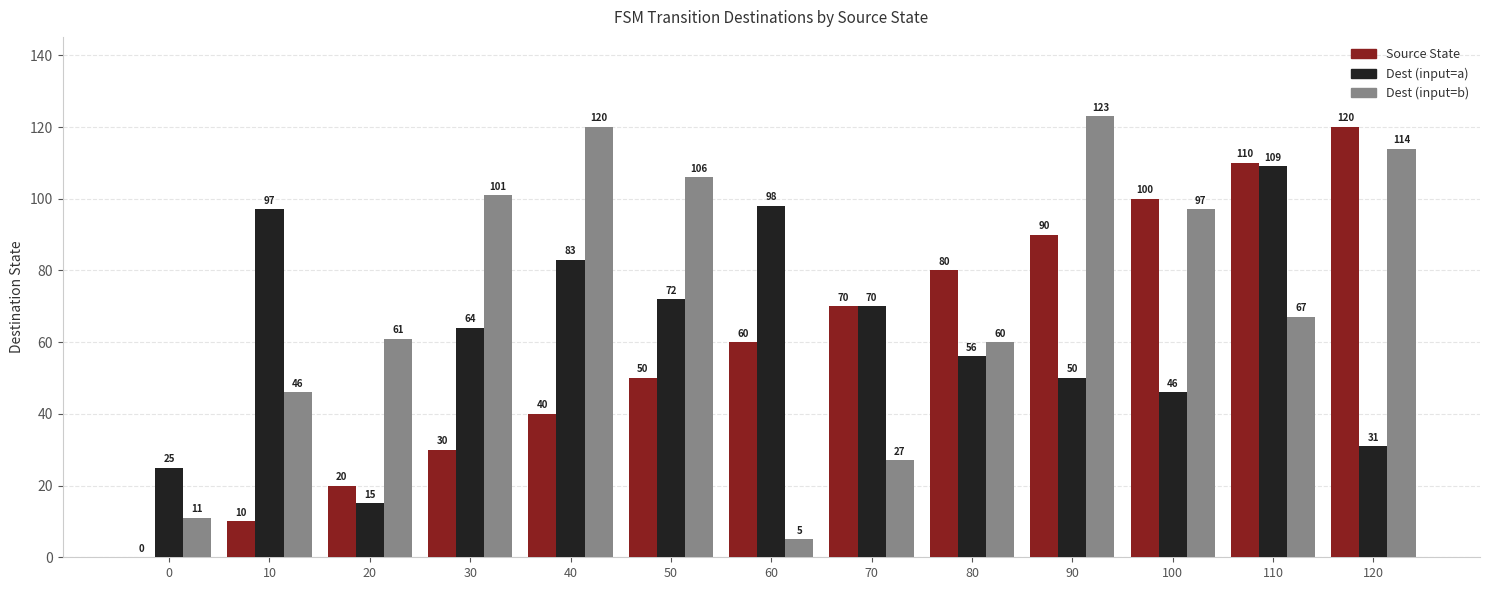

At which label does Dest (input=b) reach its peak?

90